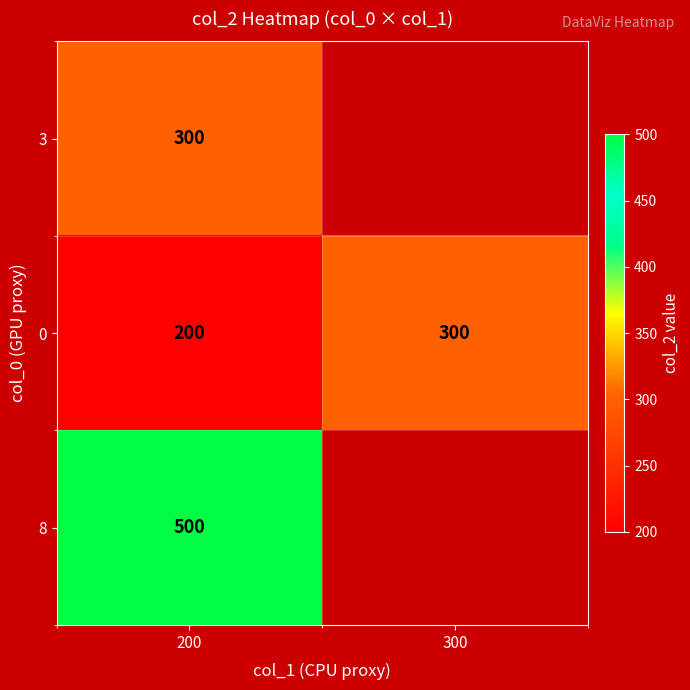

At which label is 0 closest to 250?

200